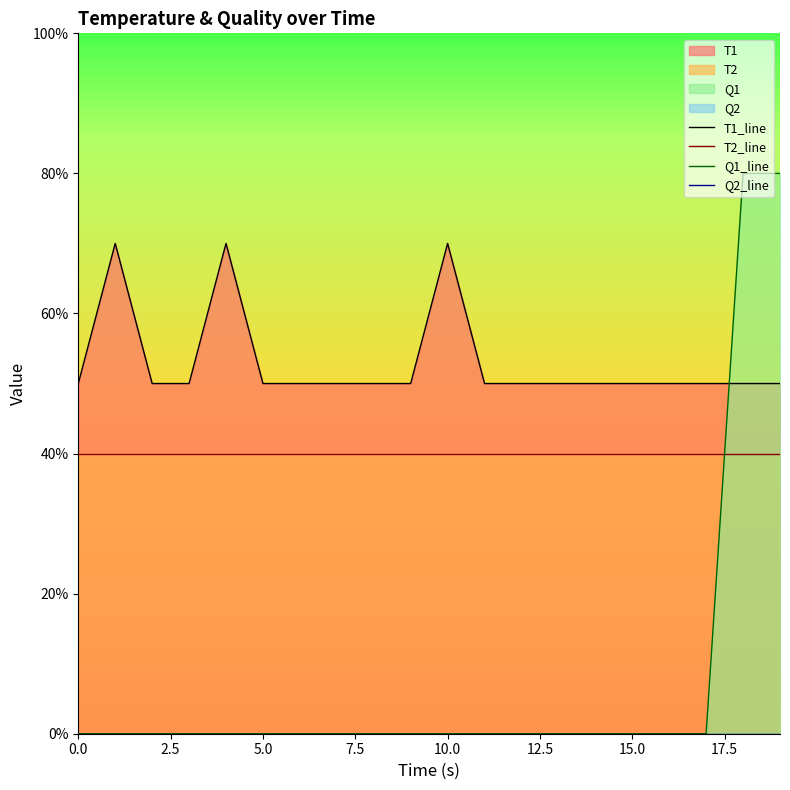

The value of T2_line at 14 is 72. True or false?

False